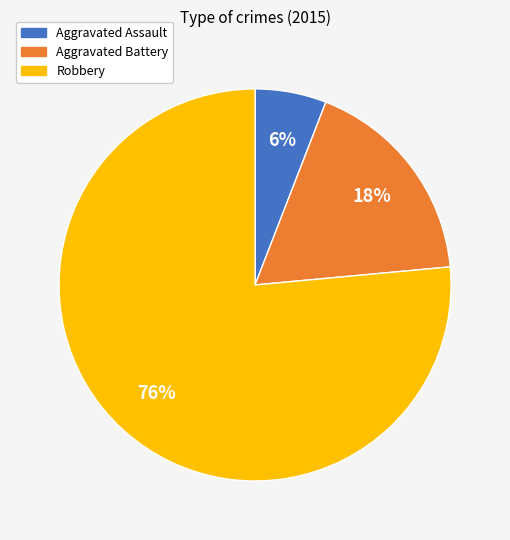

Do Robbery and Aggravated Assault together represent more than half of the pie?

Yes